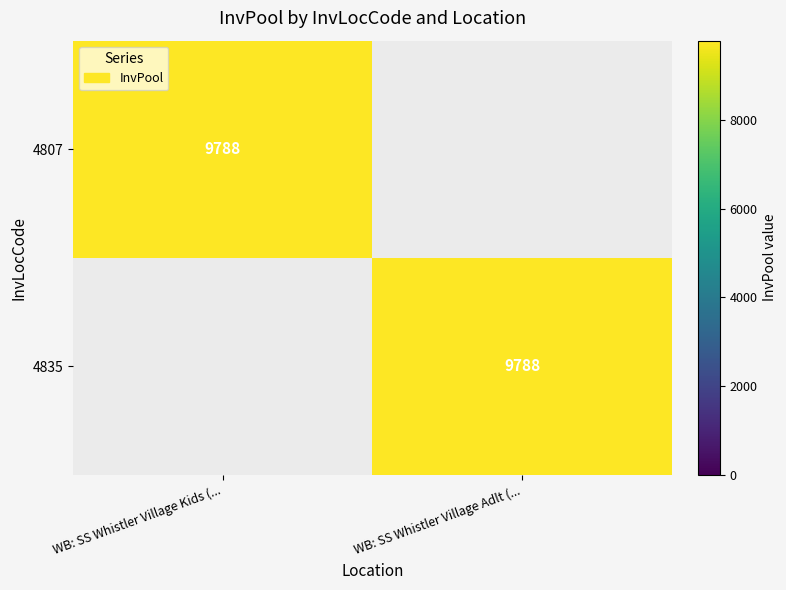

Is it true that 4807 equals 9788 at WB: SS Whistler Village Kids (...?

True